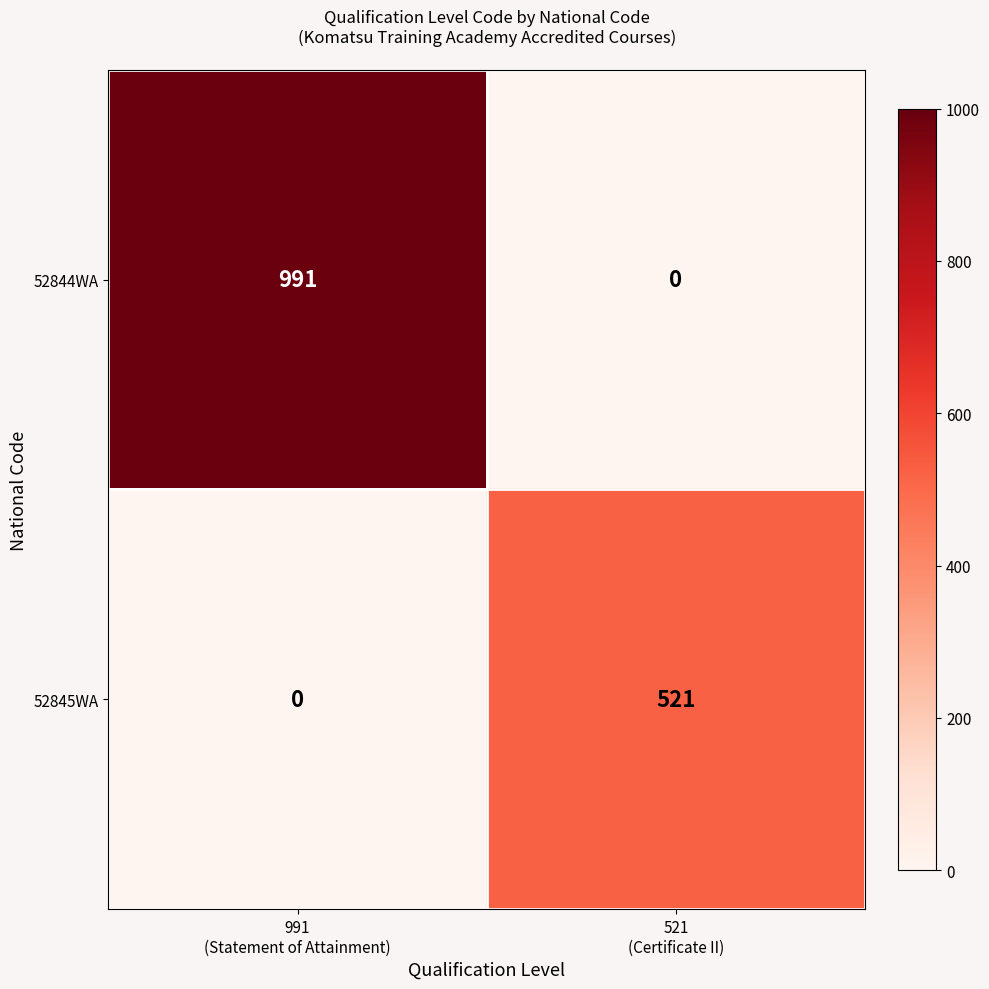

Between 991
(Statement of Attainment) and 521
(Certificate II), which series saw the biggest shift?

52844WA